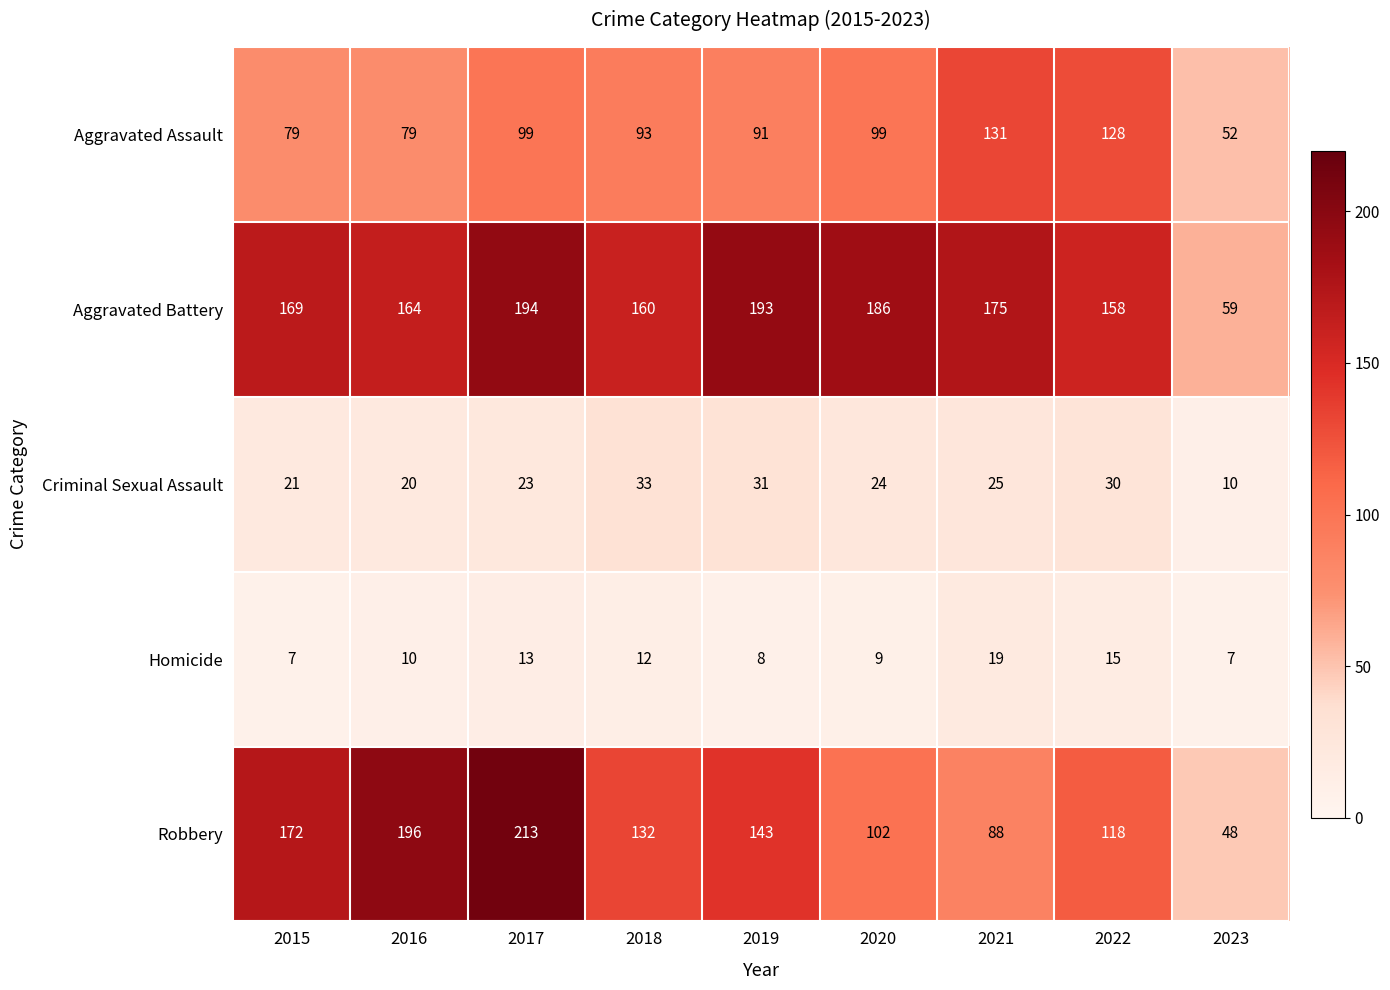

What is the approximate value of Robbery at 2020?

102